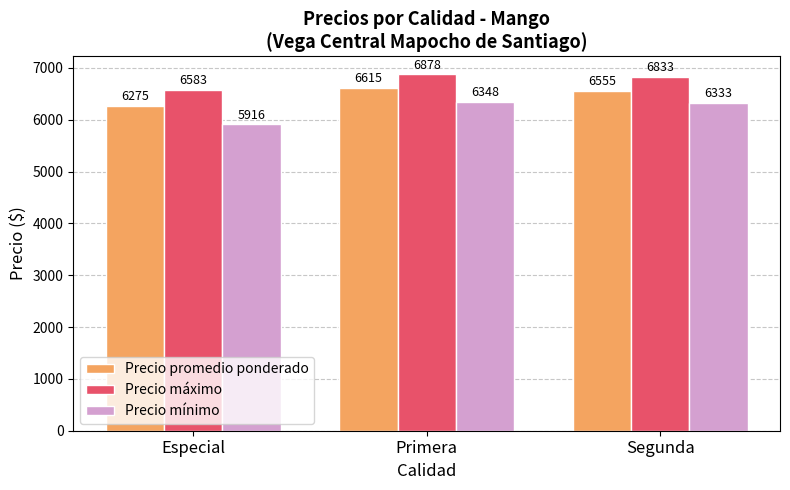

Count the number of data series in this chart.

3